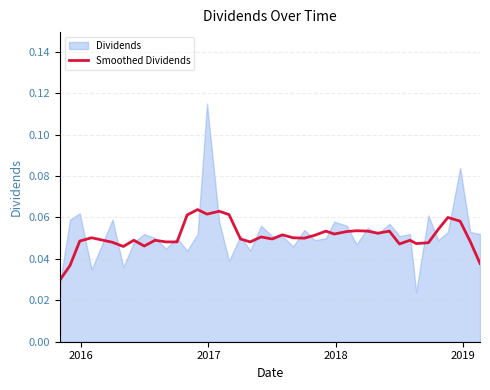

True or false: the data has more than 0 interior local peaks.

True